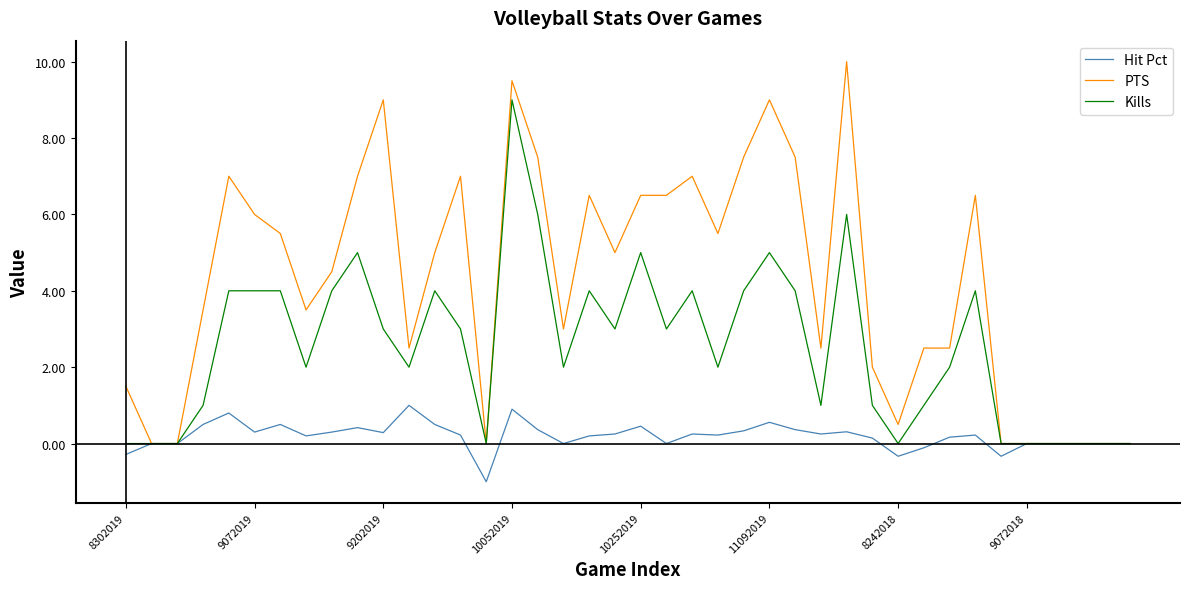

Rank the series by their average value, from highest to lowest.

PTS, Kills, Hit Pct